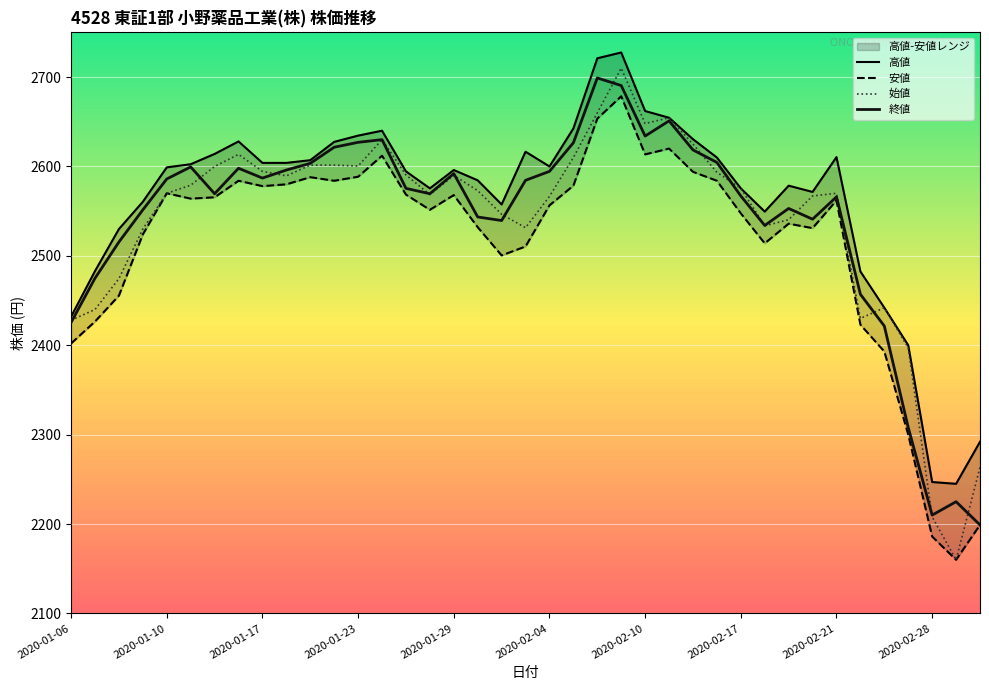

Where does the 終値 series first go above 2575?

2020-01-10